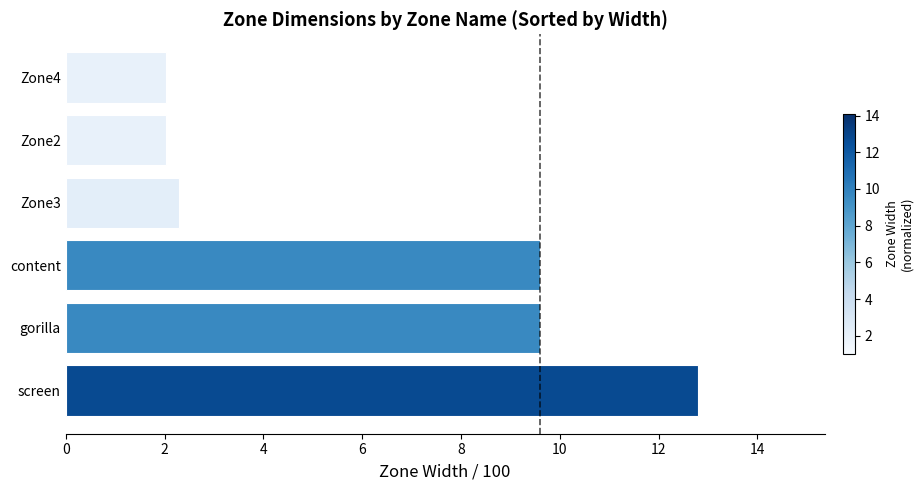

What is the change in value from content to Zone4?

-7.6